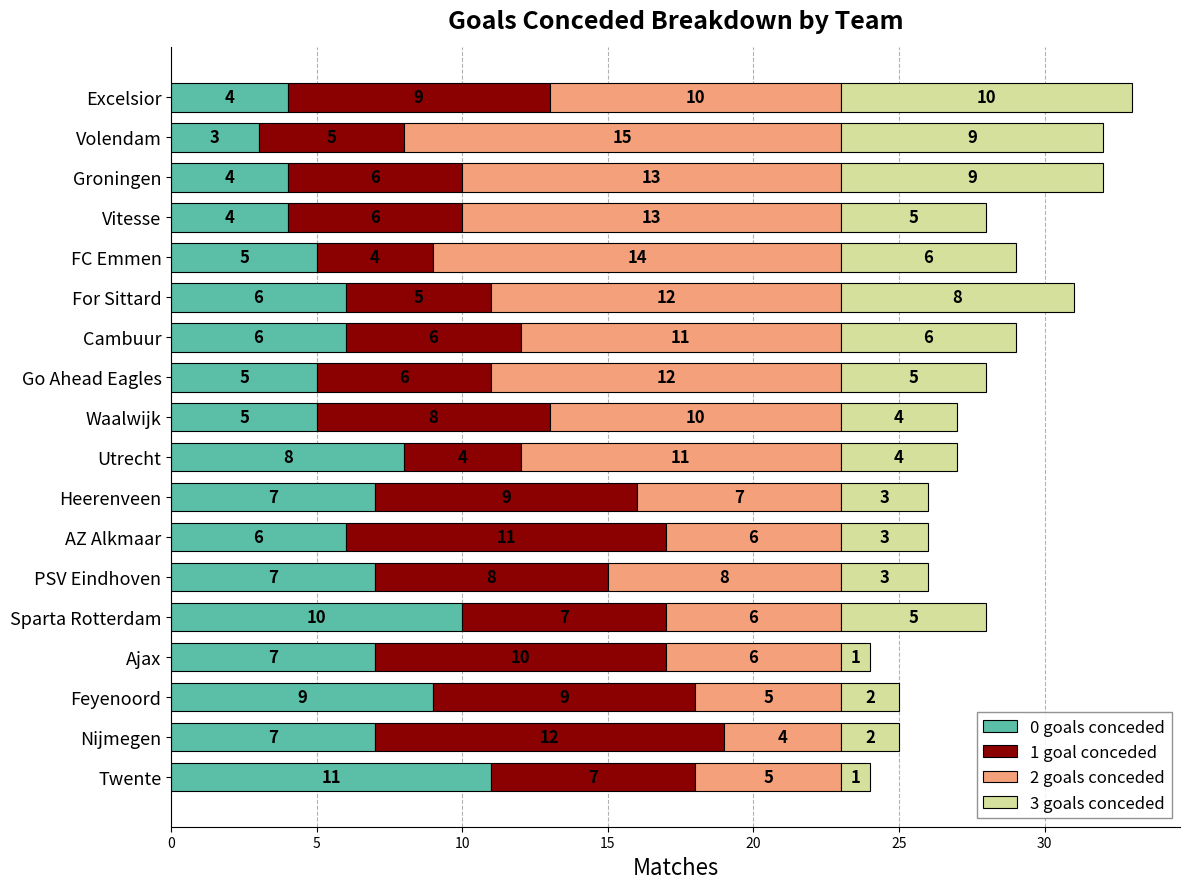

At which label does 0 goals conceded reach its peak?

Twente